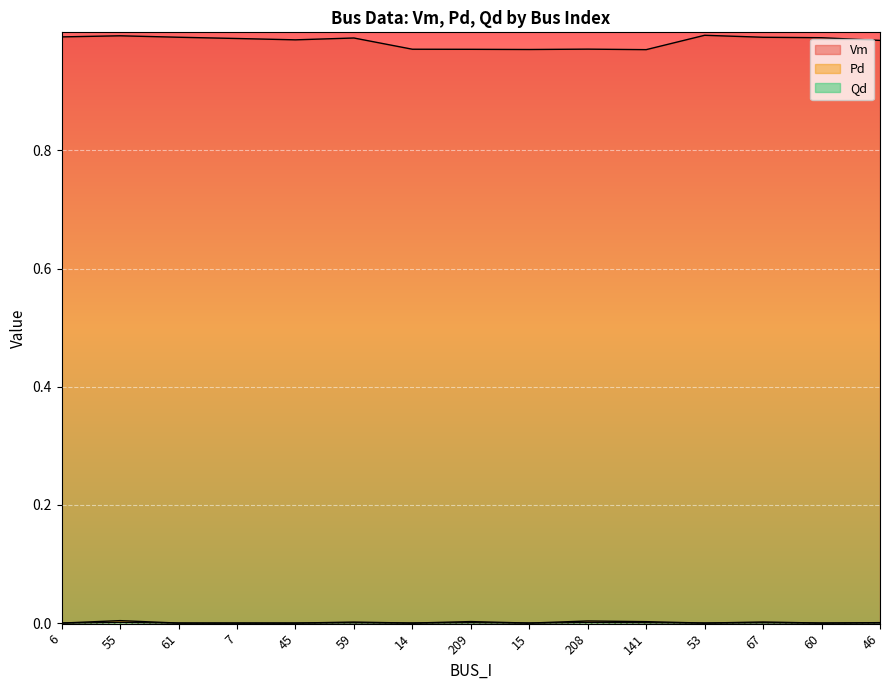

List the series in order of their peak value, lowest first.

Qd, Pd, Vm